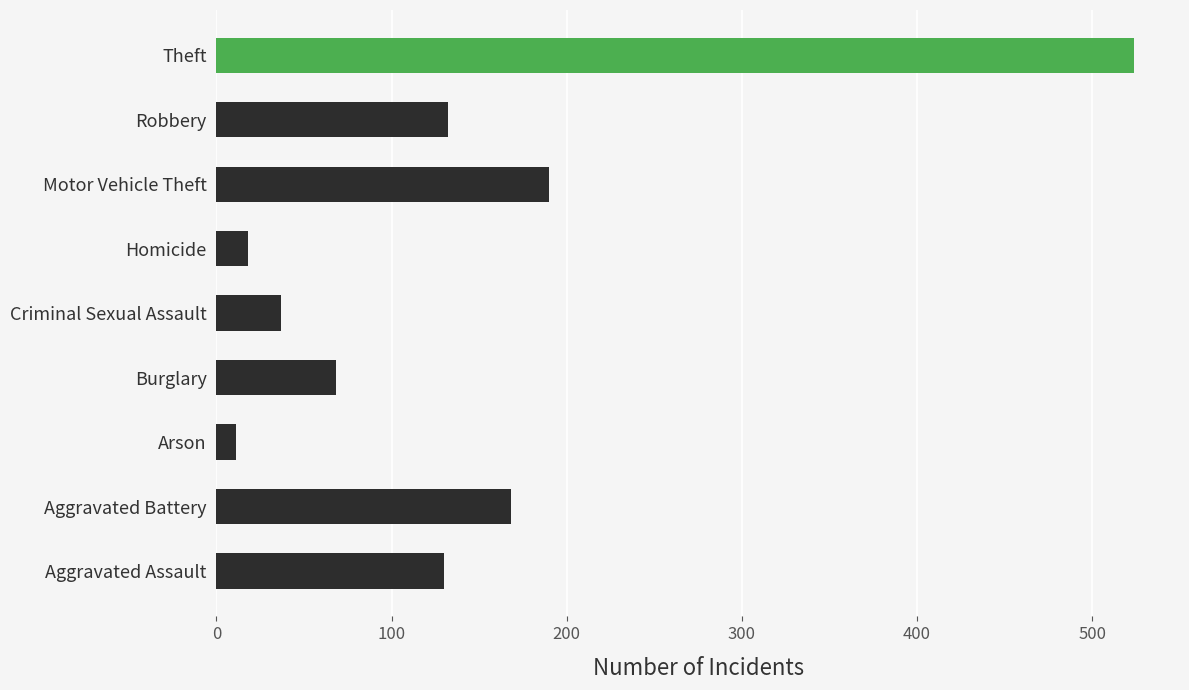

True or false: the data shows 39 at Motor Vehicle Theft.

False